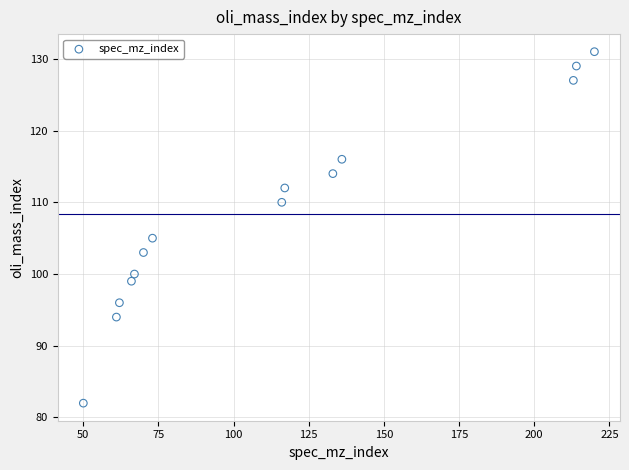

What is the range of X values (max minus min)?

170